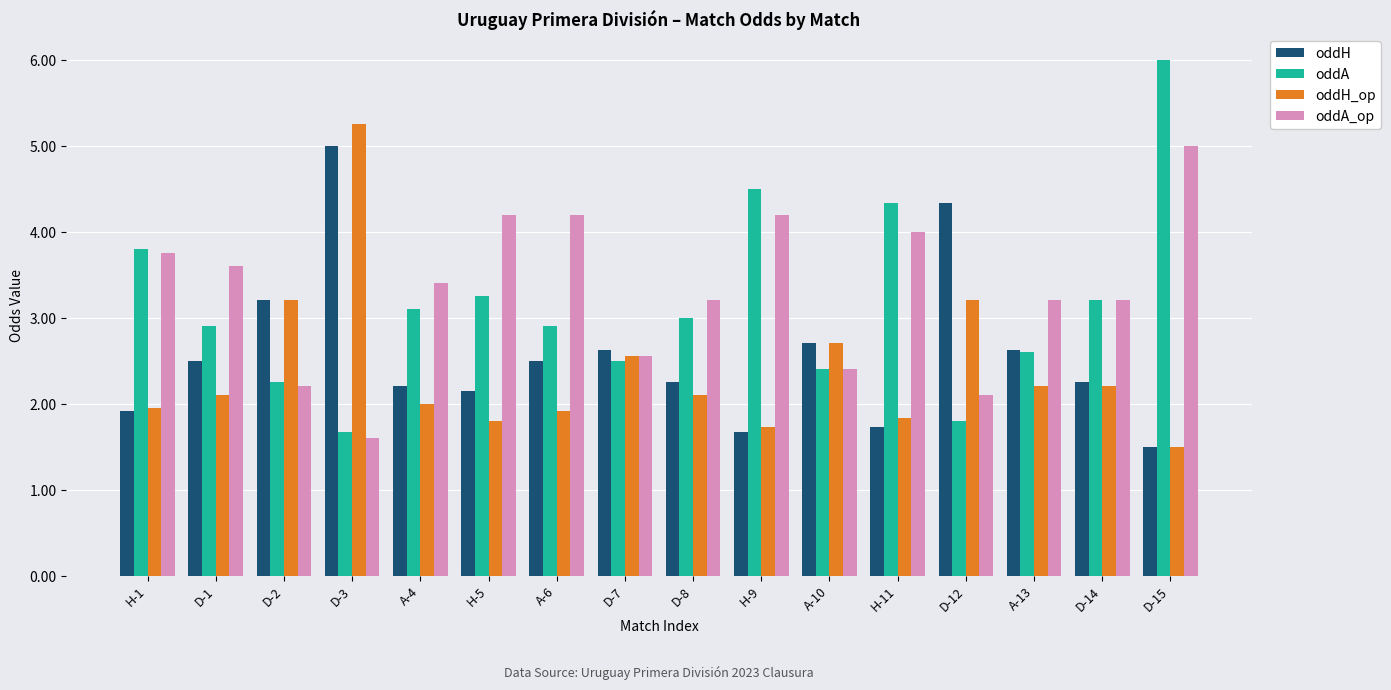

List the series in order of their overall mean, lowest first.

oddH_op, oddH, oddA, oddA_op